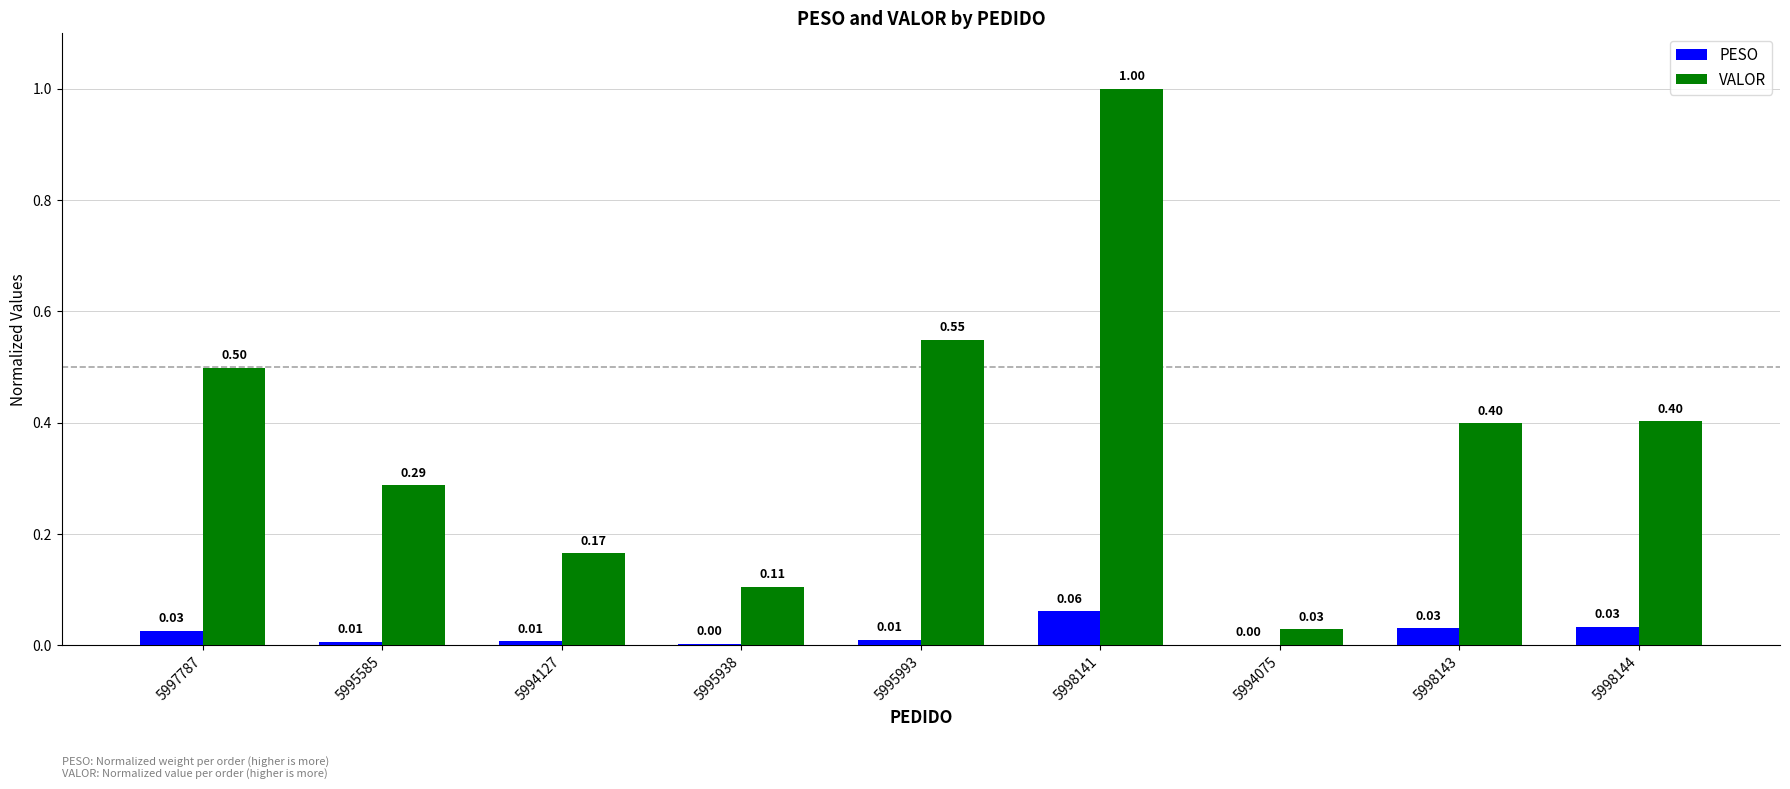

Is the value of VALOR at 5997787 greater than the value of PESO at 5998144?

Yes